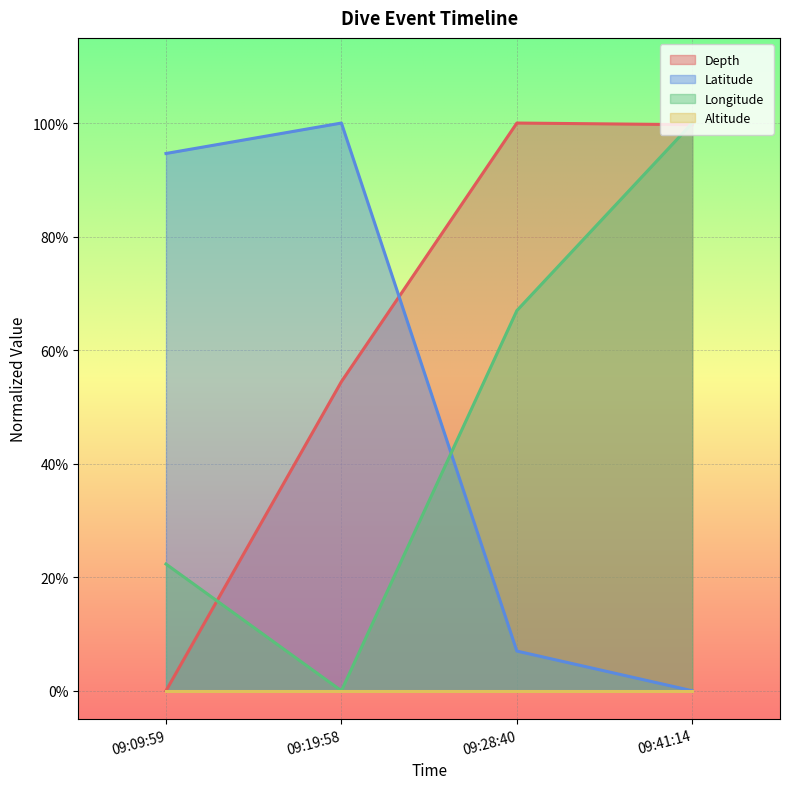

What is the difference between the highest and lowest values at 09:41:14?

1.0